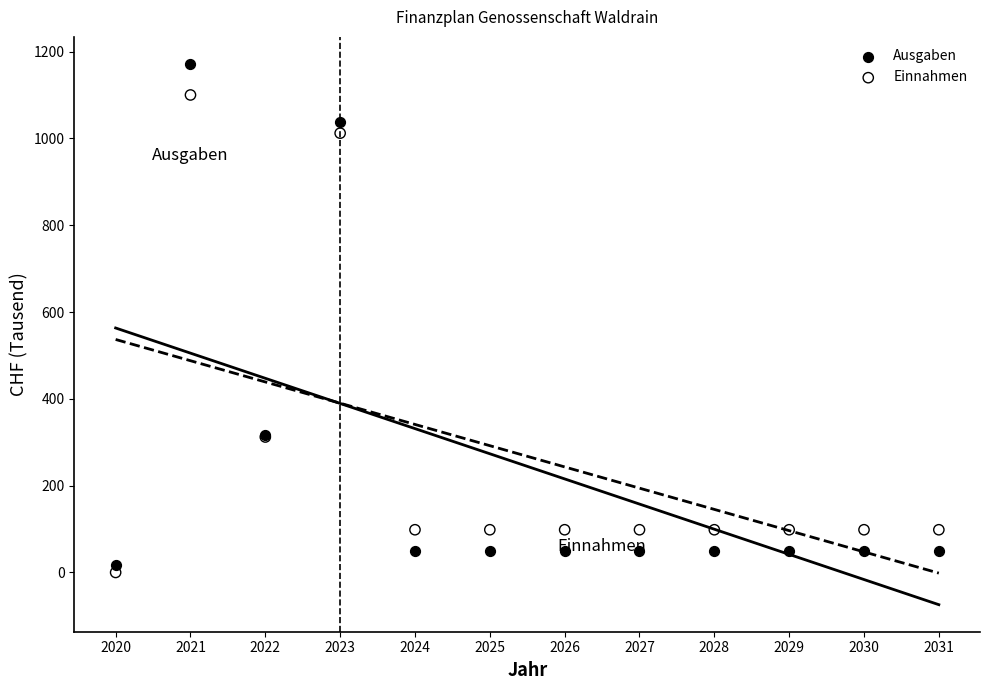

Which series contains the highest Y value?

Ausgaben